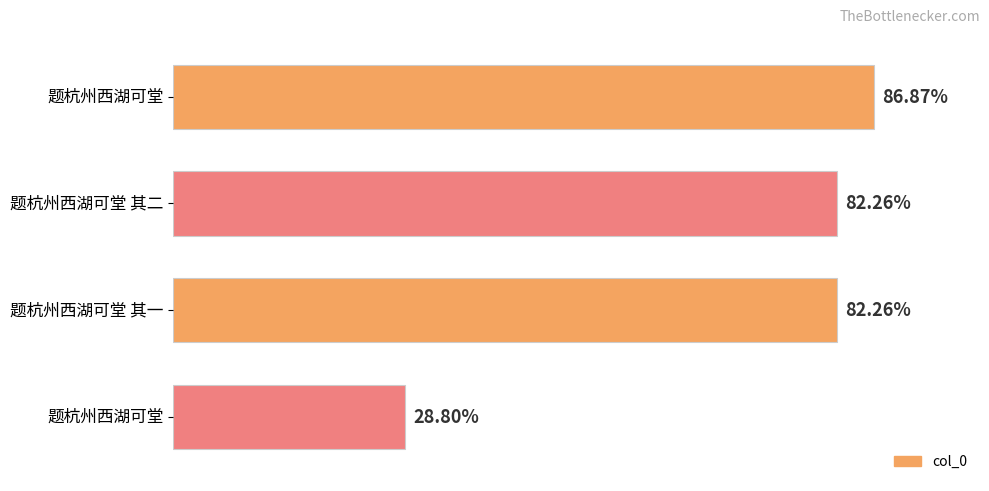

Are the bars horizontal?

Yes